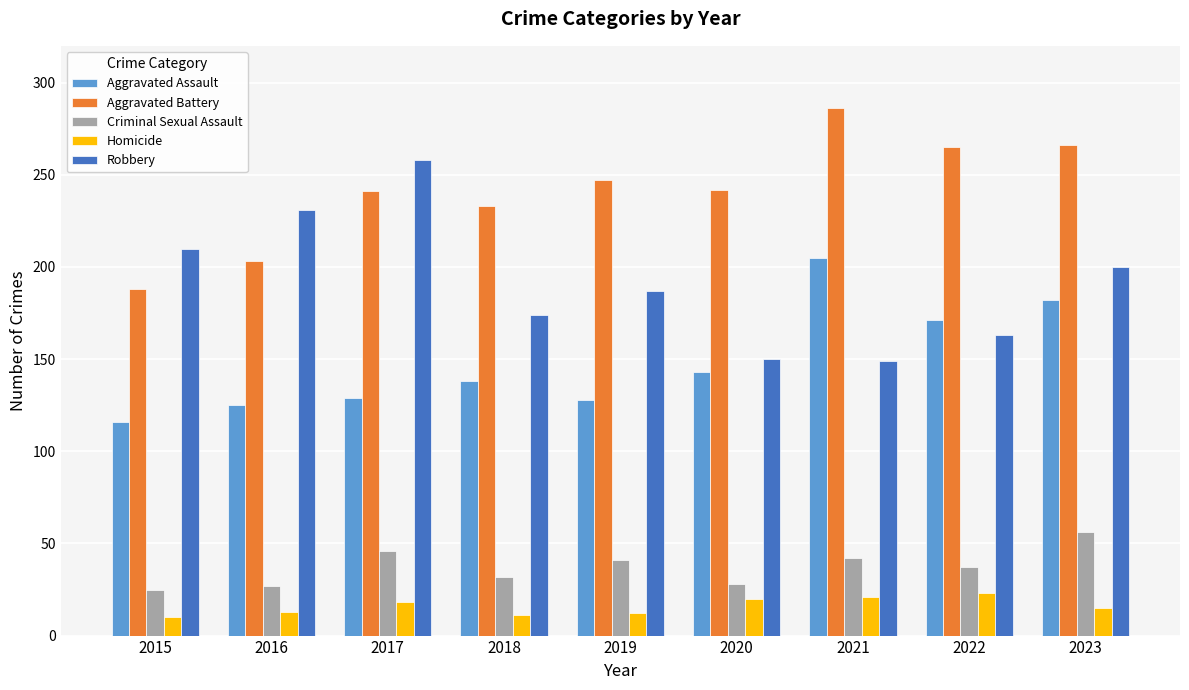

What is the difference between the Robbery values at 2019 and 2015?

23